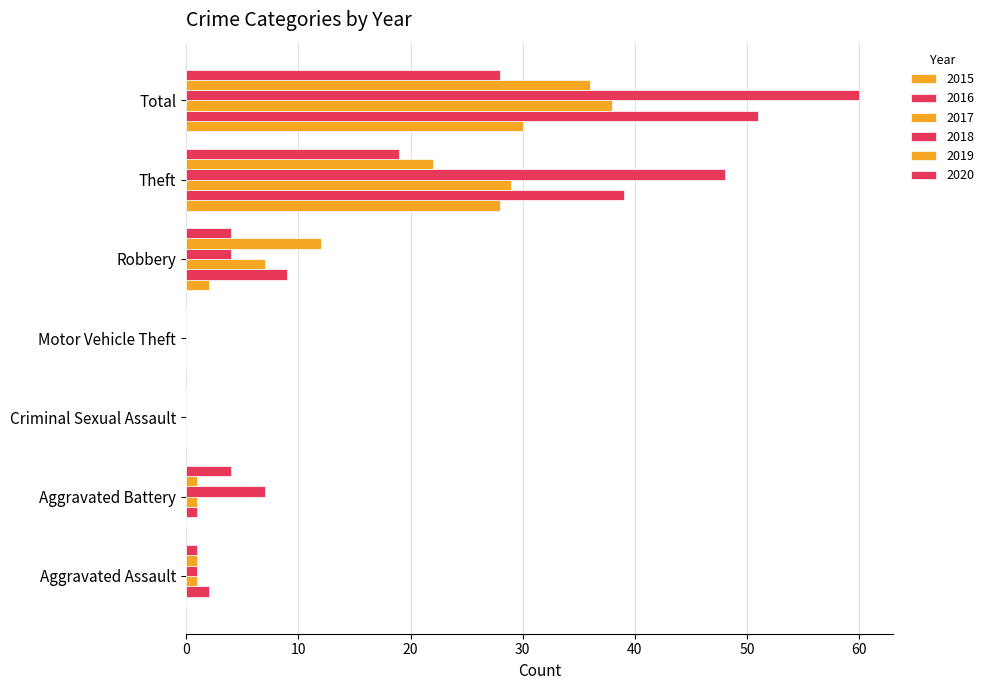

How many series are shown in this chart?

6